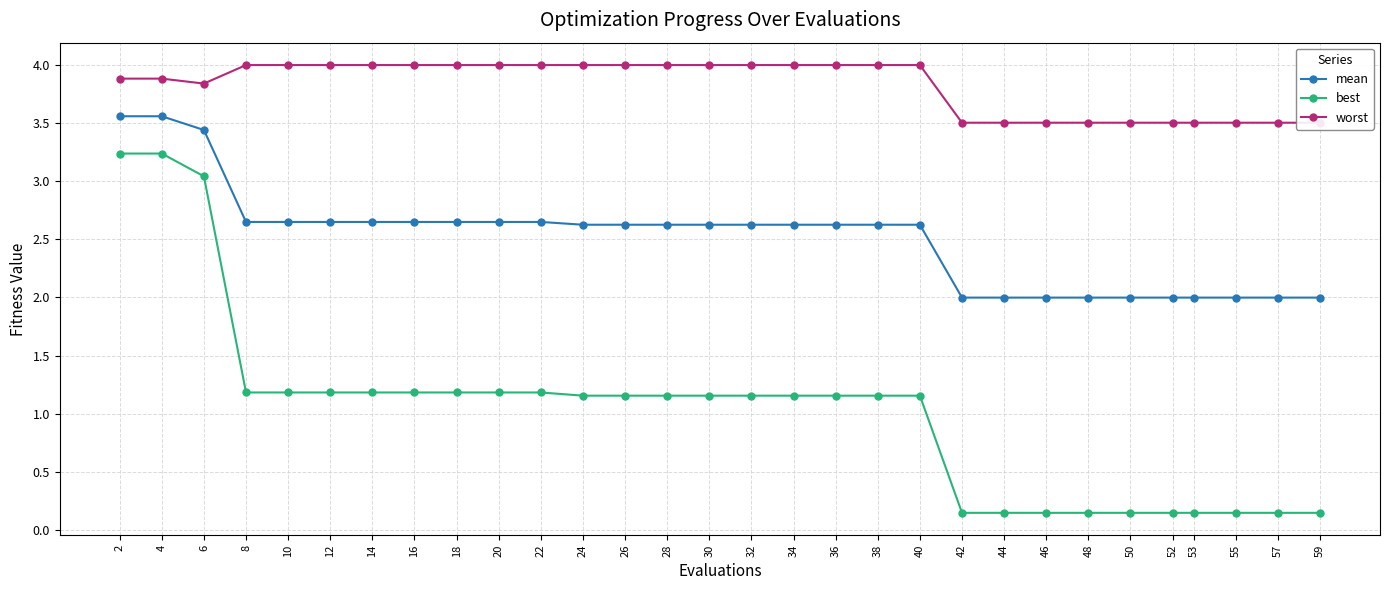

At which label does best reach its peak?

2